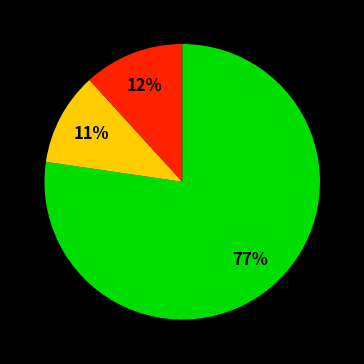

To the nearest percent, what is the difference between the largest and smallest slice percentages?

66%